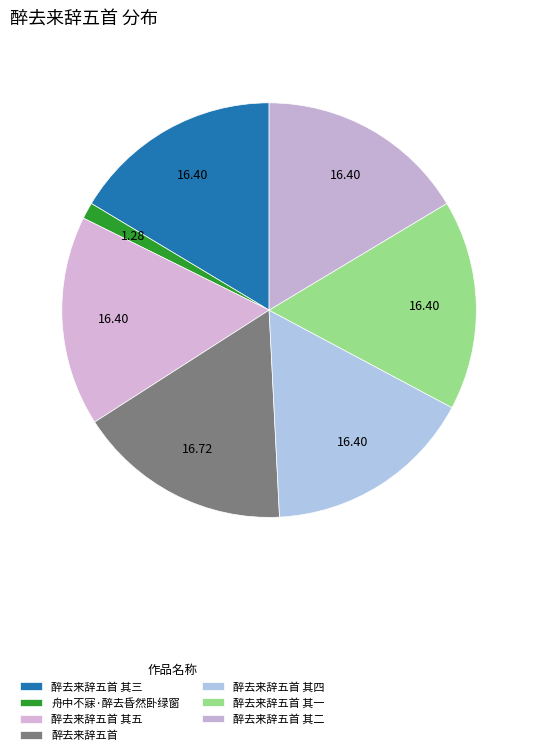

Between 醉去来辞五首 其三 and 醉去来辞五首, which is larger?

醉去来辞五首